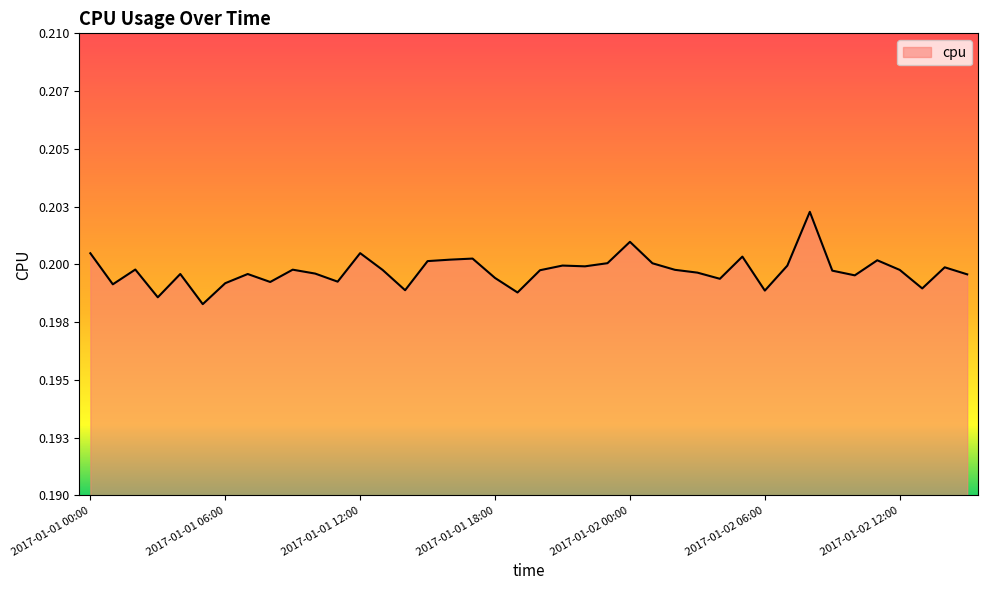

Does the chart display data point markers on the line(s)?

No